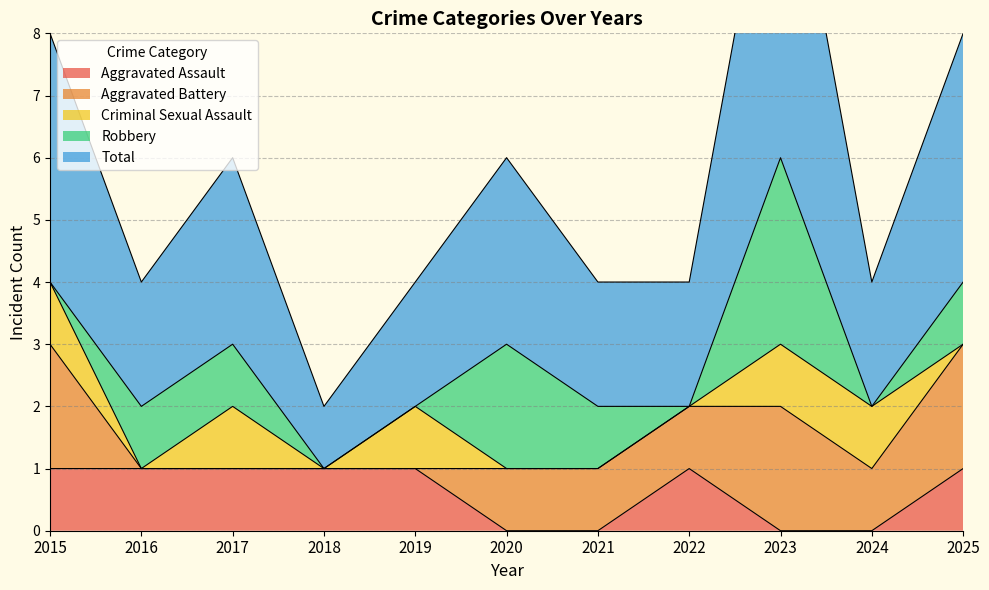

In Criminal Sexual Assault, how many points are lower than both neighbors (excluding endpoints)?

2